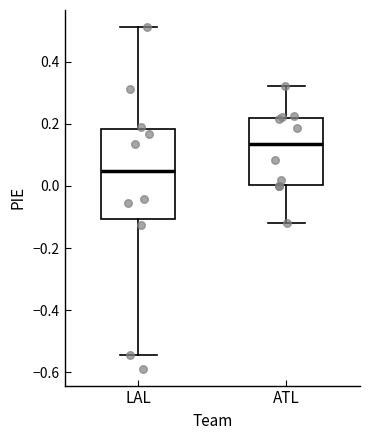

Which box's median line is the highest?

ATL